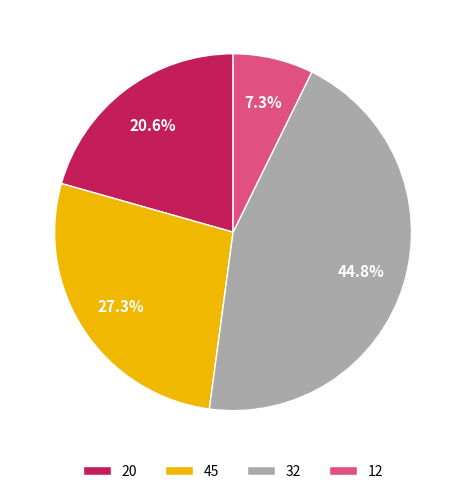

Is there a majority slice in this chart?

No